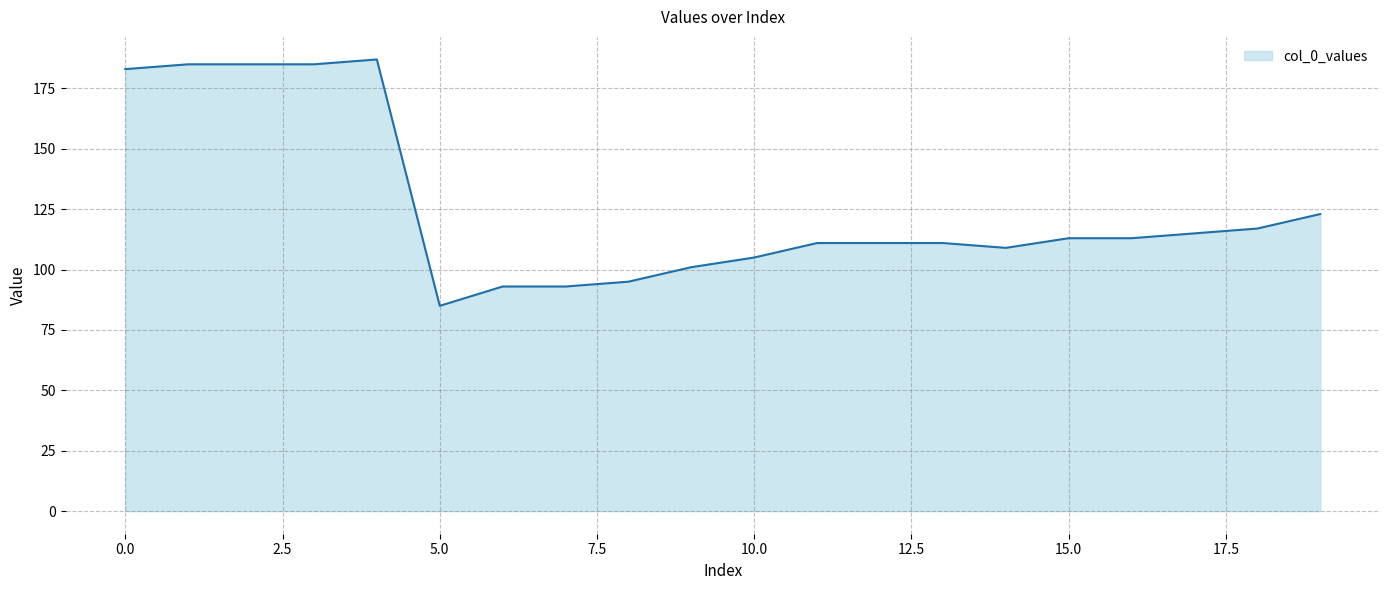

What is the greatest value displayed?

187